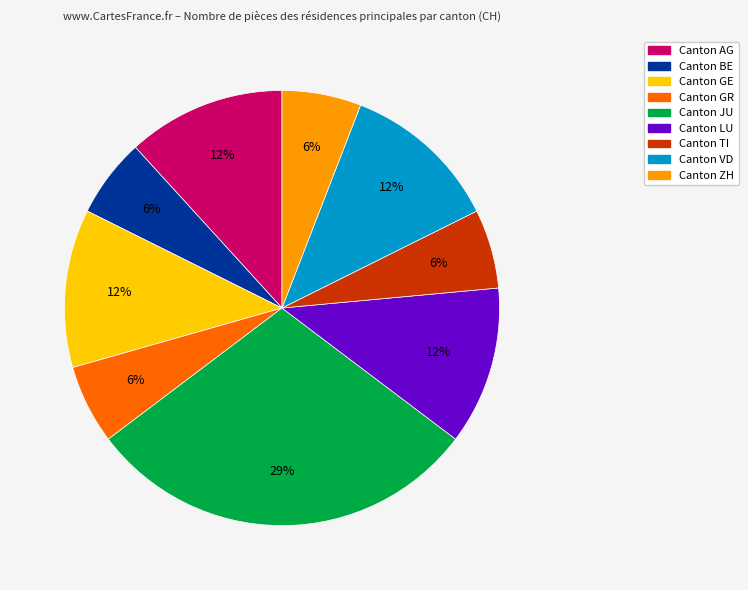

To the nearest percent, what is the average slice percentage?

11%